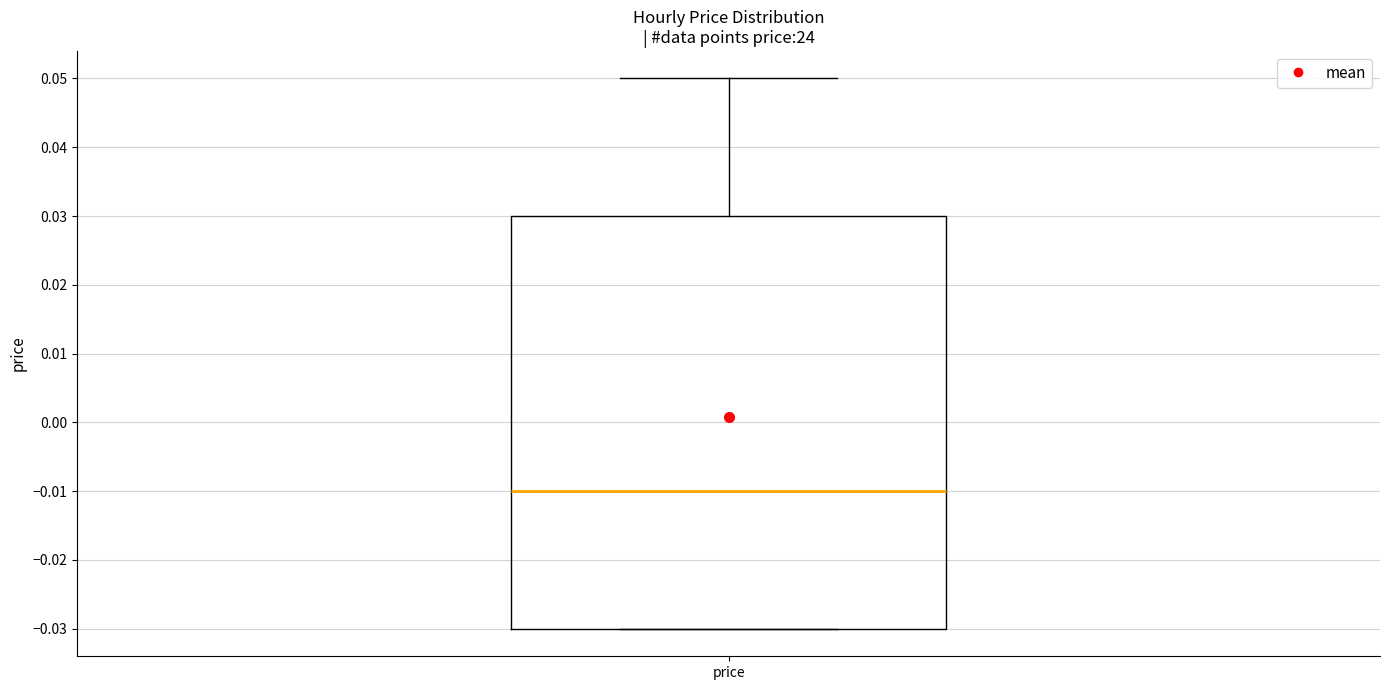

Where is the upper edge of the box for price on the y-axis? The values are not printed on the chart, so give them approximately, as read against the axis.

0.03